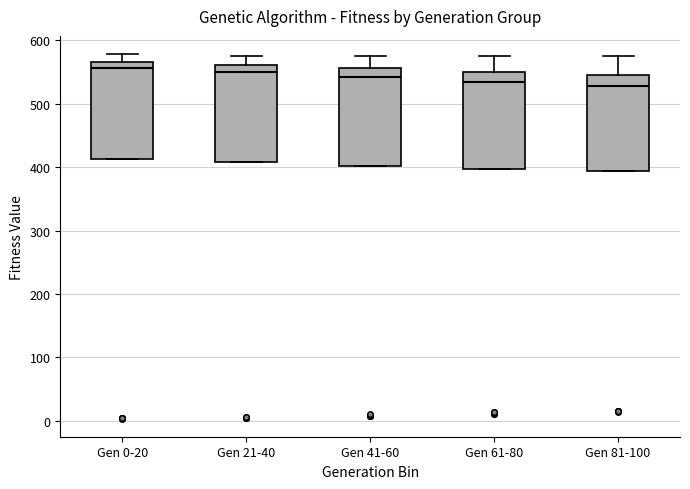

Reading left to right, transcribe this box plot: for each box, give where its median line is, the range the box spans, and where its two whiskers end, as read against the y-axis. The values are not printed on the chart, so give them approximately, as read against the axis.

Gen 0-20: median 560, box 410 to 570, whiskers 410 to 580
Gen 21-40: median 550, box 410 to 560, whiskers 410 to 580
Gen 41-60: median 540, box 400 to 560, whiskers 400 to 580
Gen 61-80: median 530, box 400 to 550, whiskers 400 to 580
Gen 81-100: median 530, box 390 to 550, whiskers 390 to 580